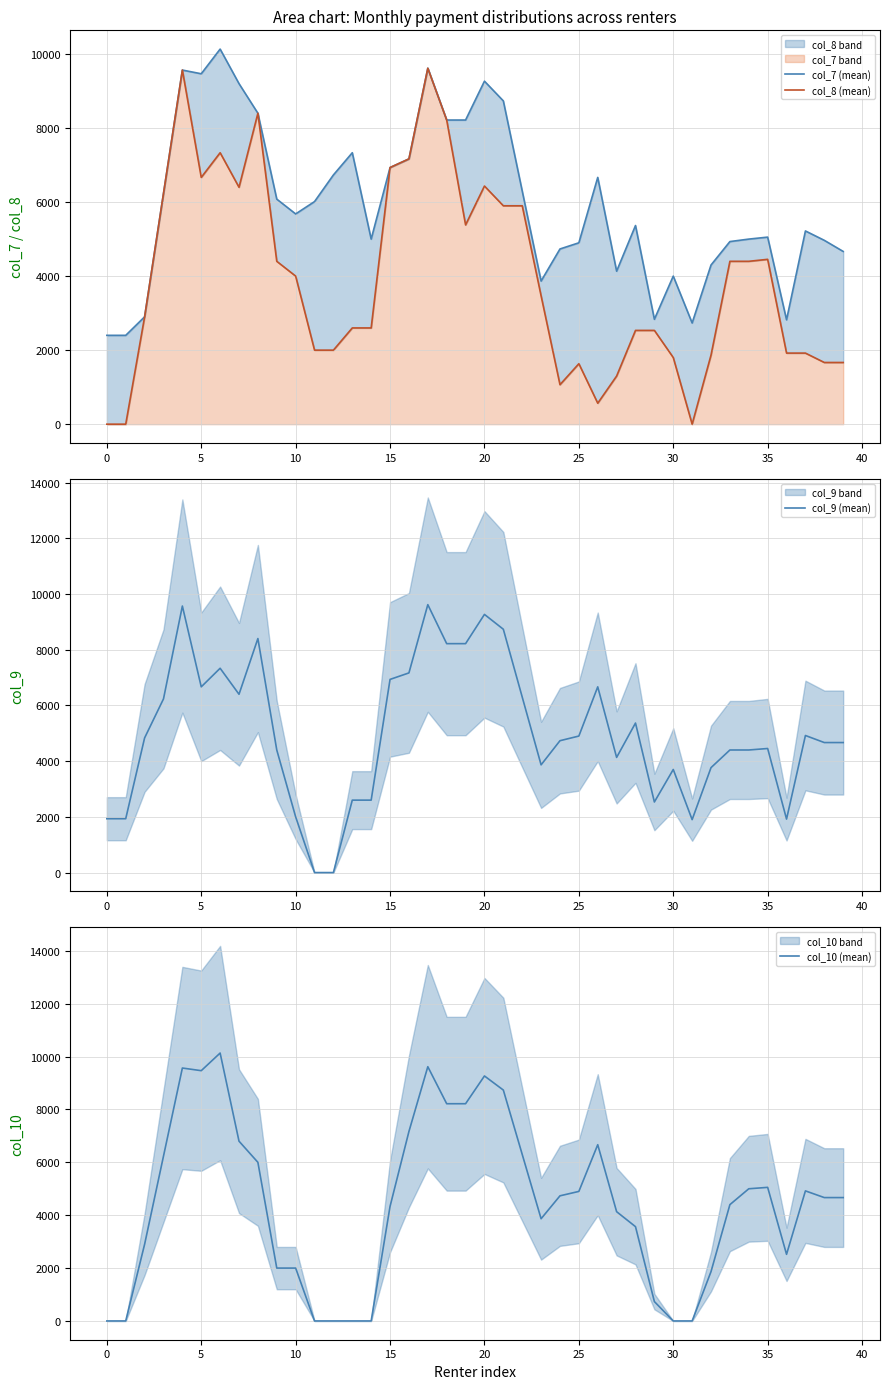

How many interior local valleys does the col_7 (mean) series have?

8